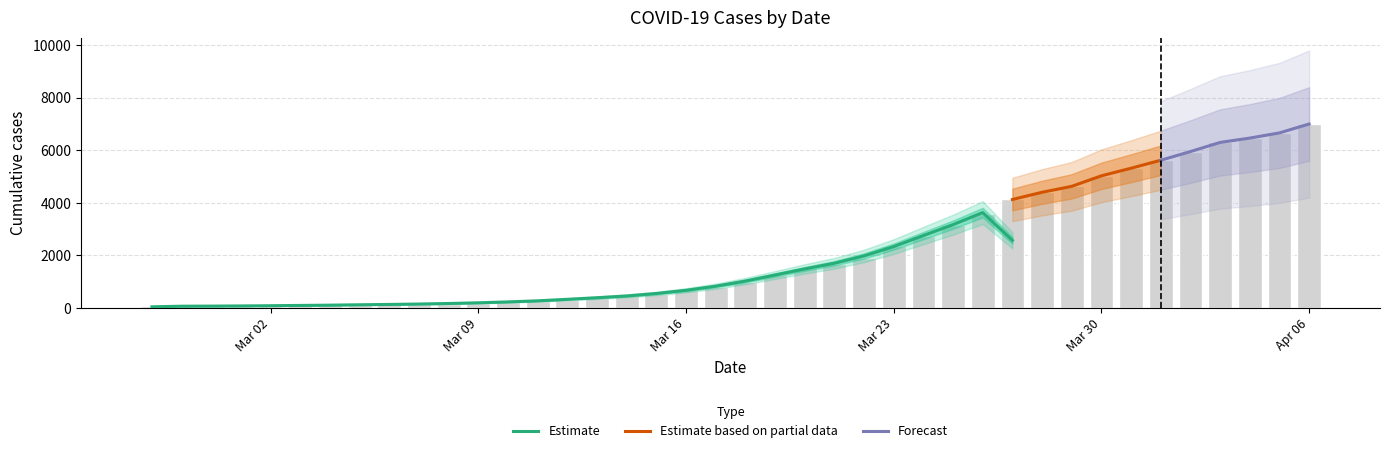

The value at Mar 16 is 677. True or false?

True